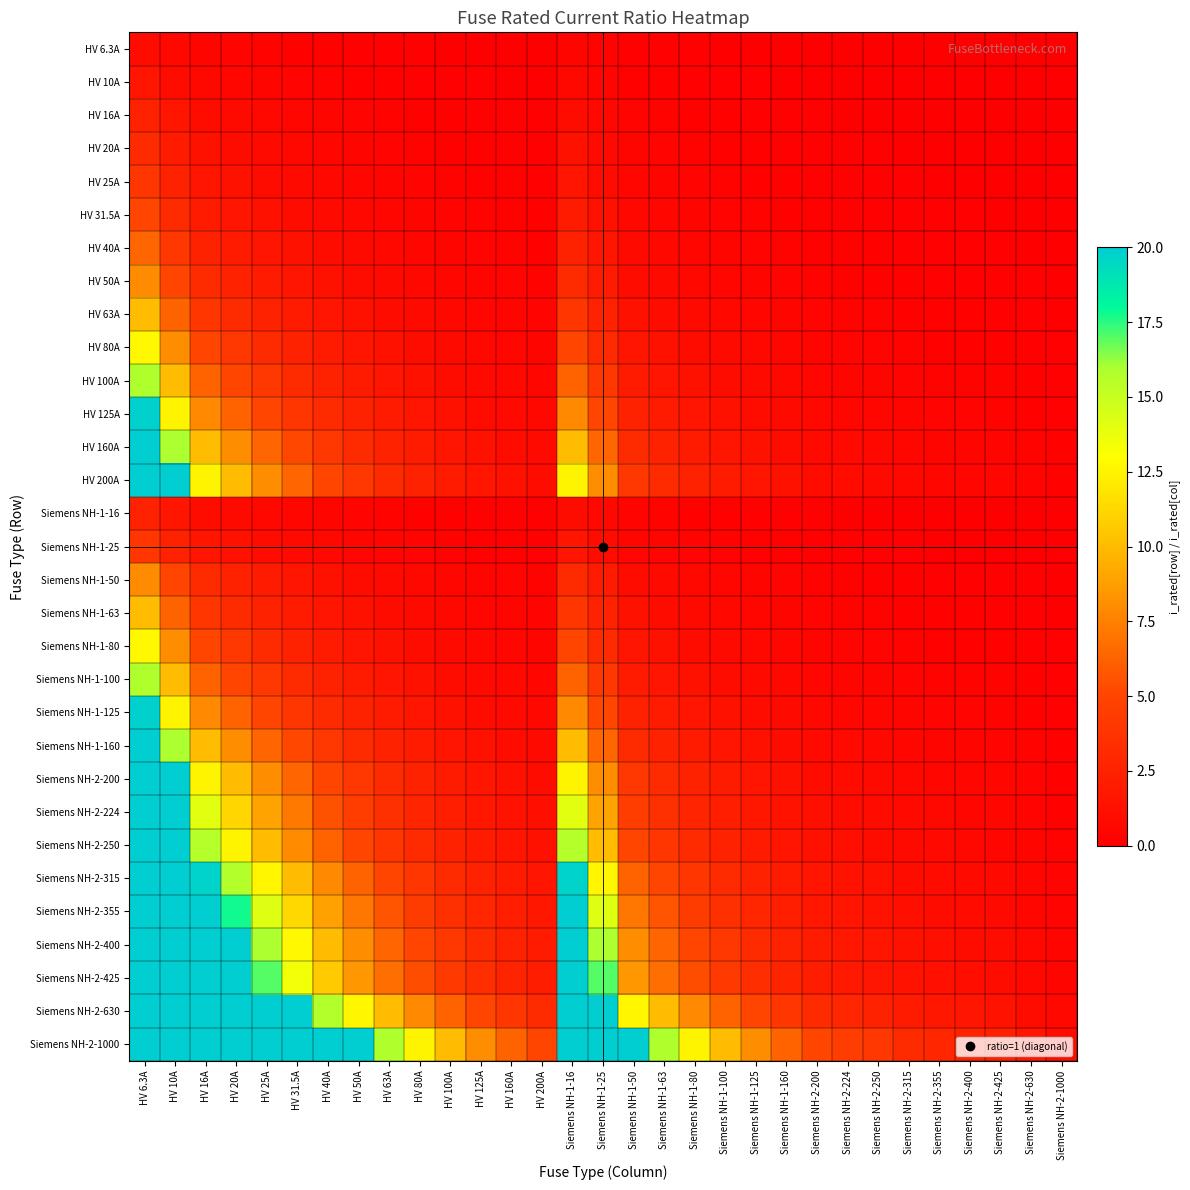

What is the greatest value displayed?

20.0